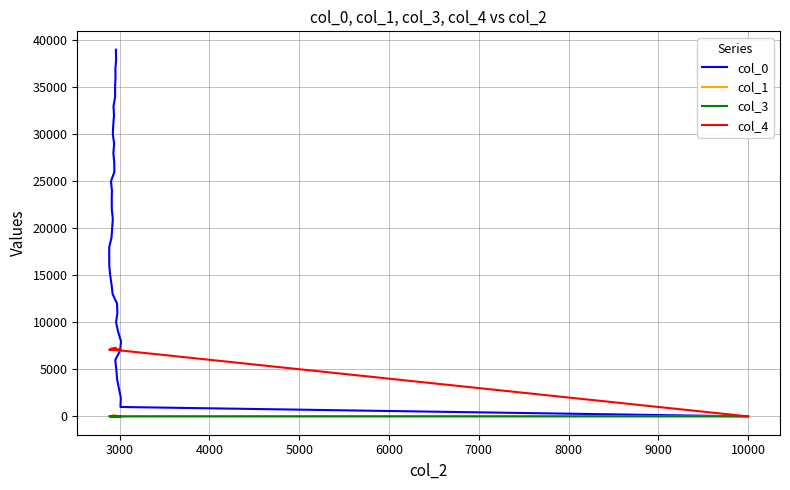

What is the value of the col_0 point at the 19th from the left?

18001.0